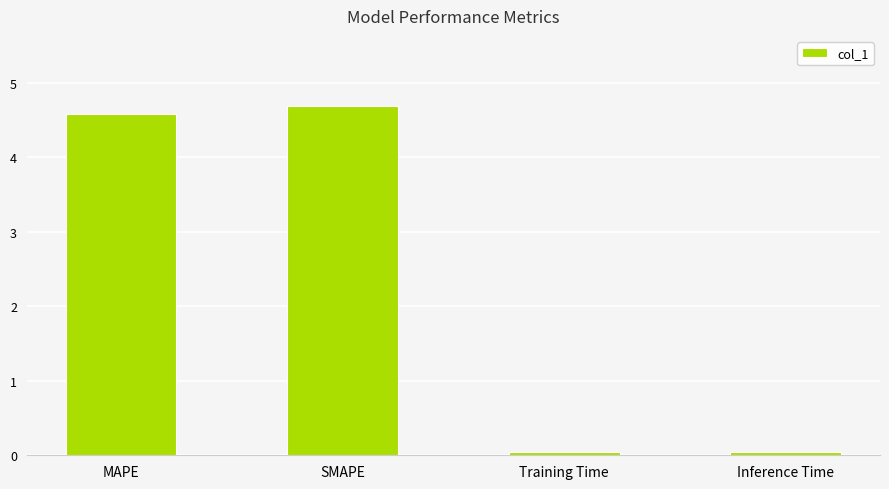

What is the value of the 2nd bar from the left?

4.7